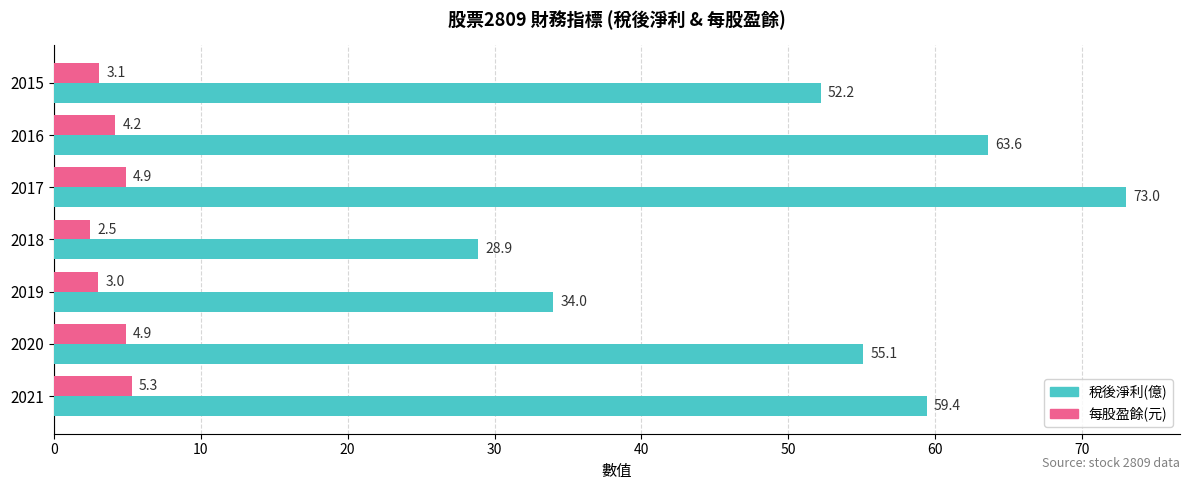

Which series changed the most between 2015 and 2020?

稅後淨利(億)